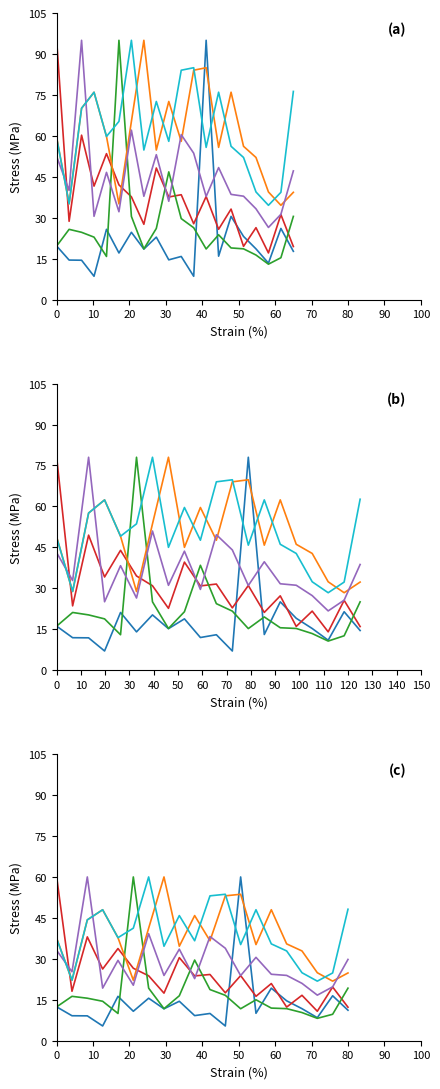

At which category is the sum across all series the highest?

20